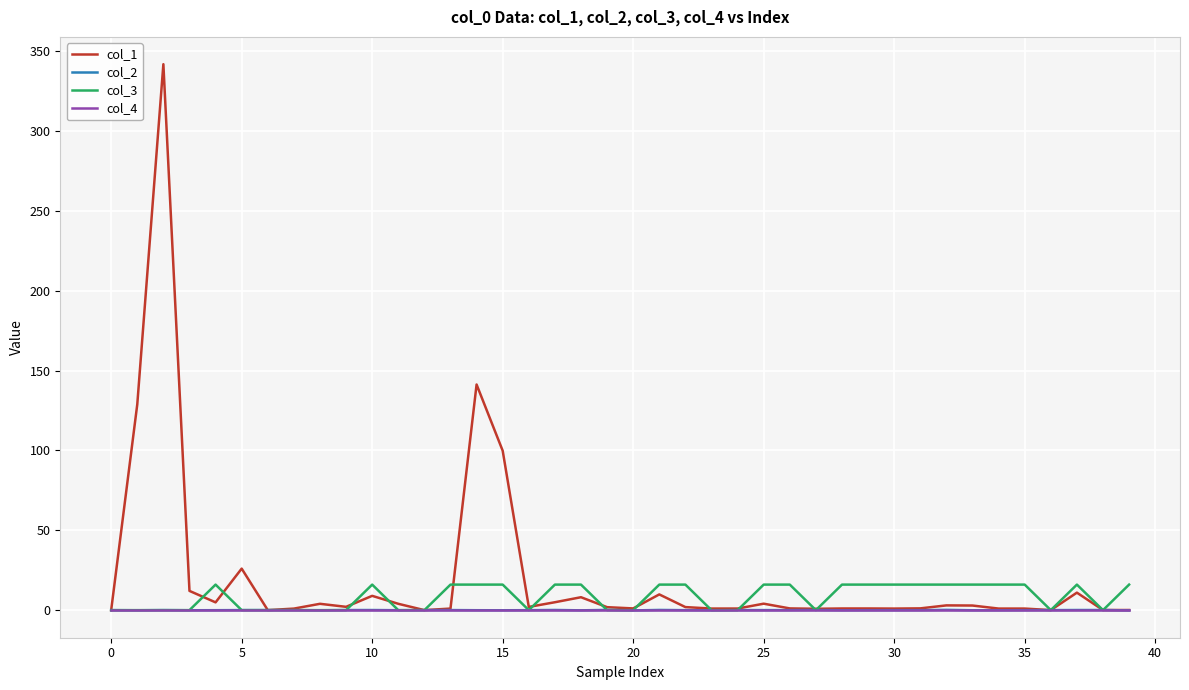

How many times do col_1 and col_2 cross each other?

6